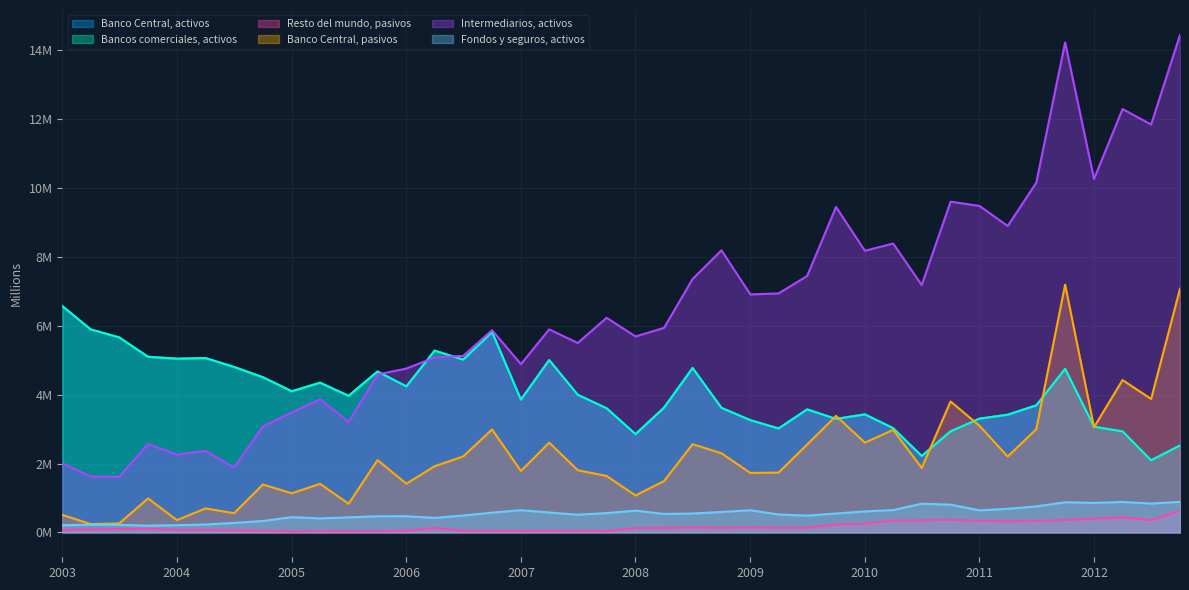

Where is the first local minimum for Banco Central, pasivos?

2003-04-01